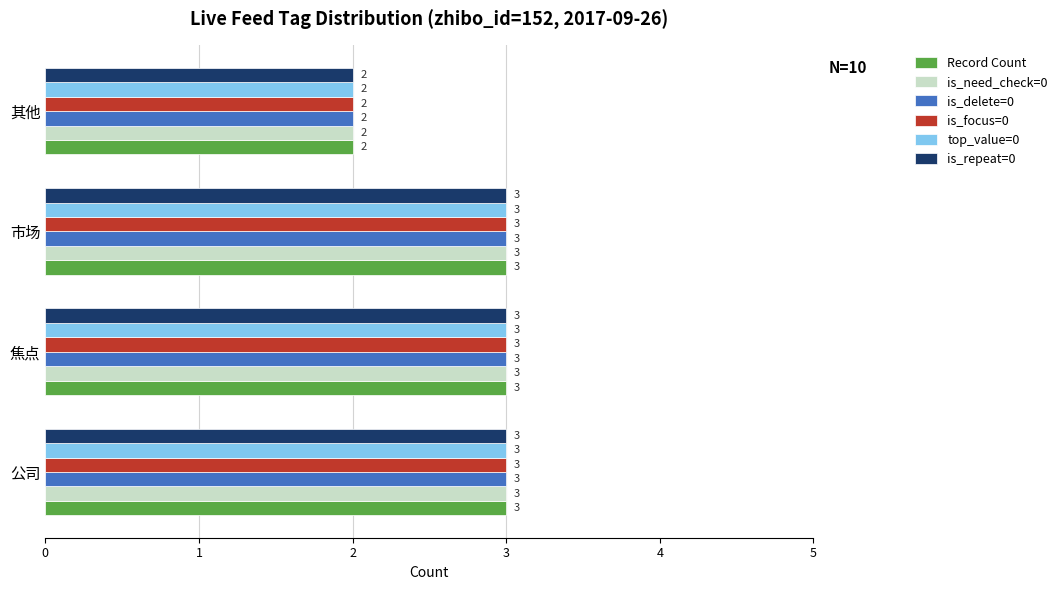

What is the sum of the top_value=0 values at 其他 and 市场?

5